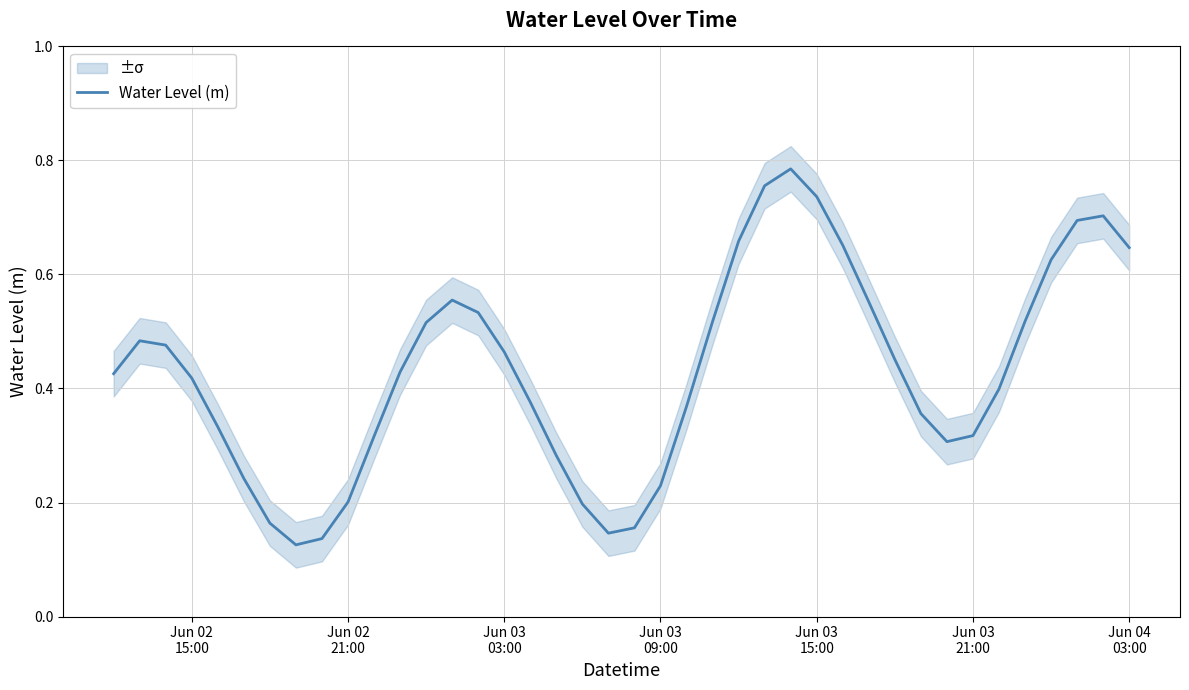

The value at Jun 03 09:00 is 0.2. True or false?

True